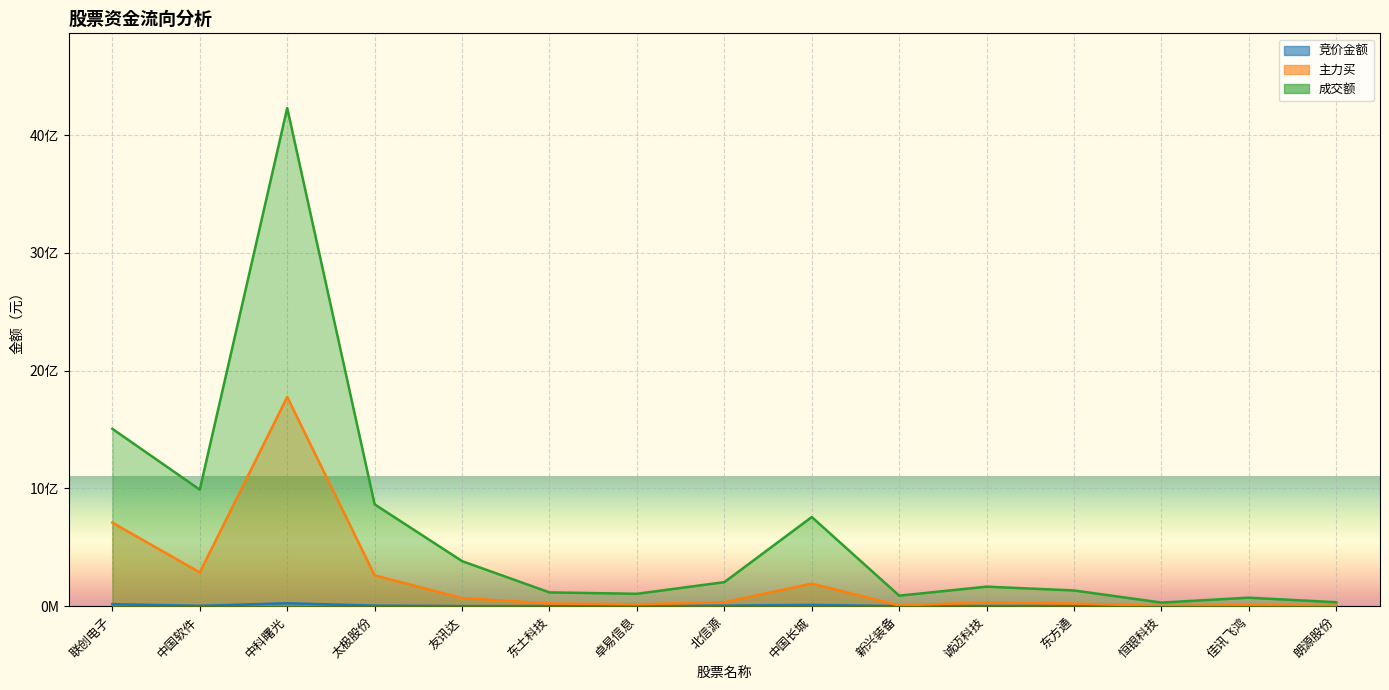

Between 东方通 and 卓易信息, which is larger?

东方通